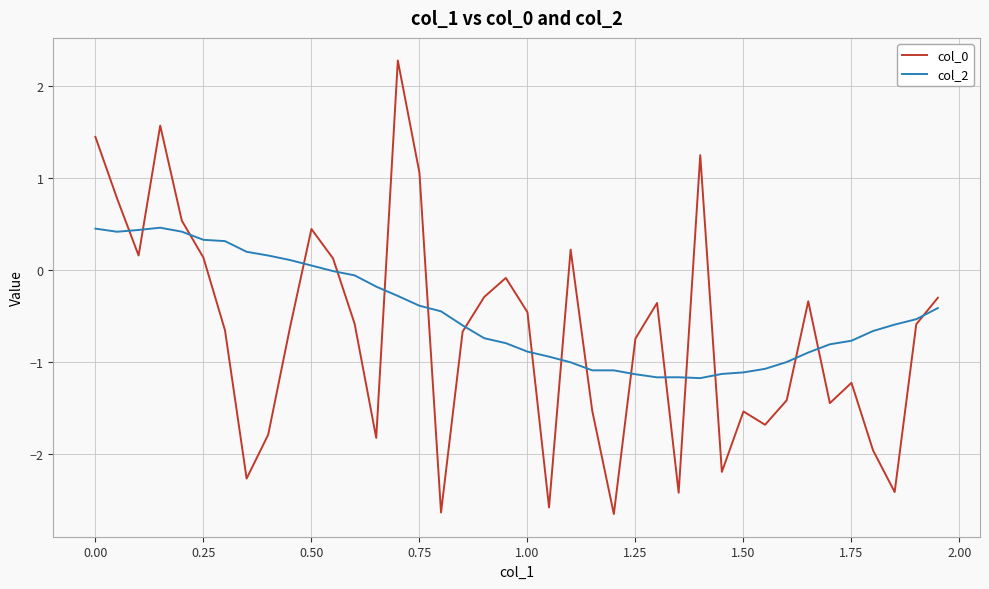

What is the highest value of the col_0 series?

2.3